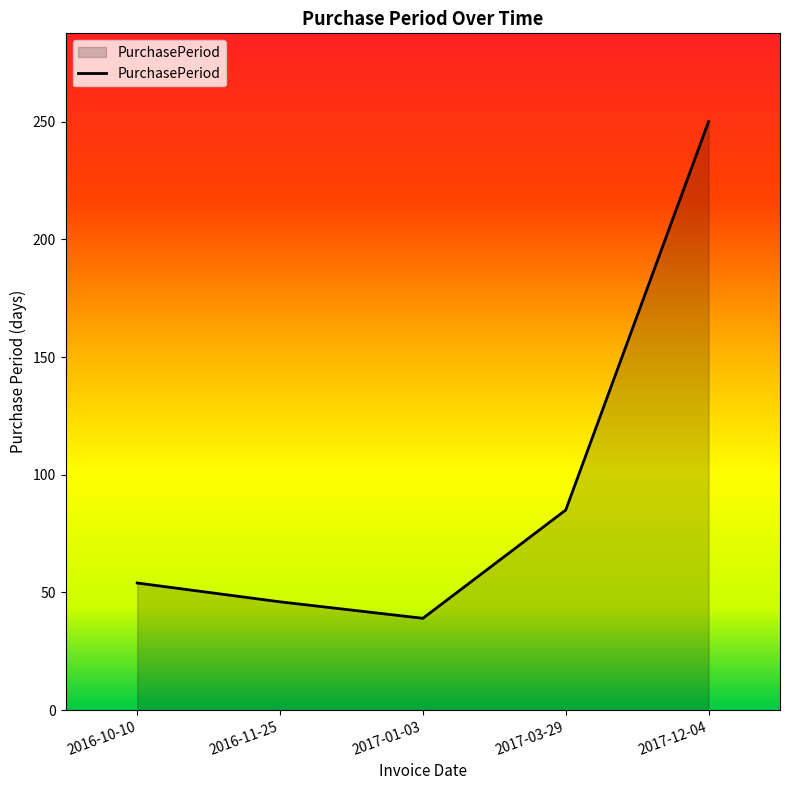

Where is the first local minimum?

2017-01-03